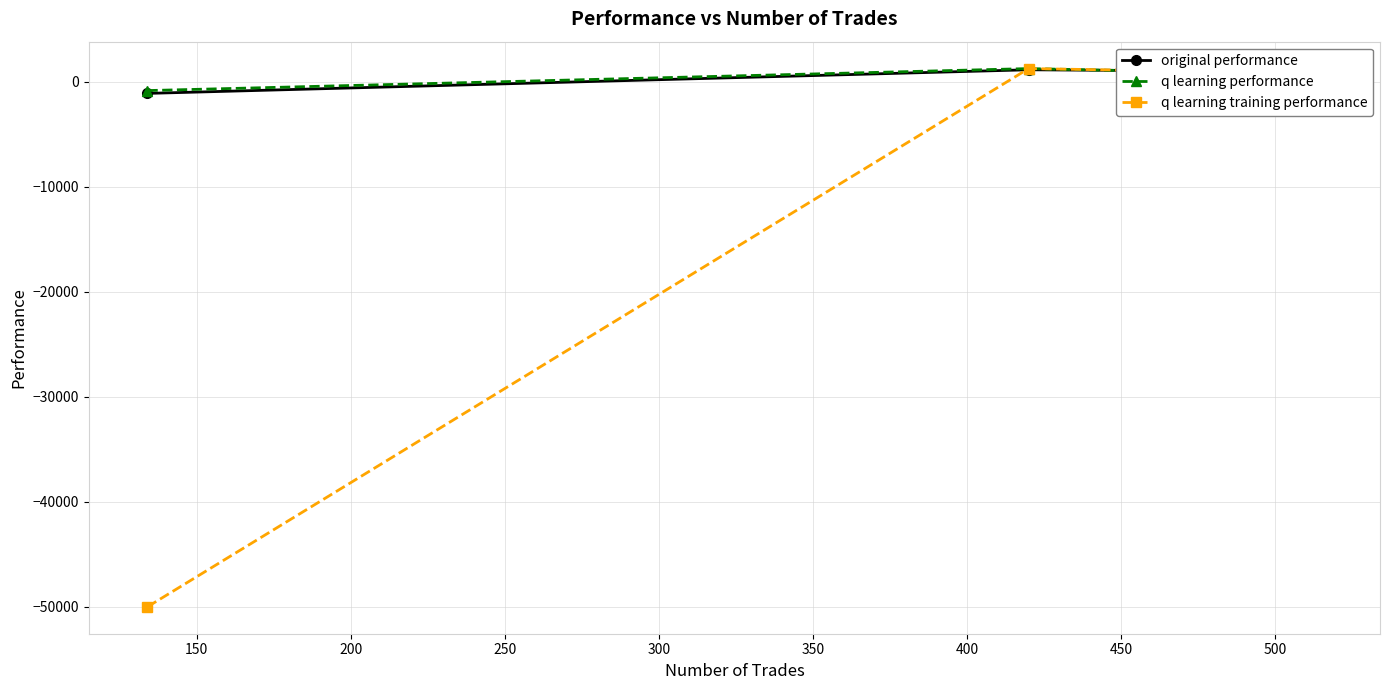

What are all the series names shown in the legend?

original performance, q learning performance, q learning training performance